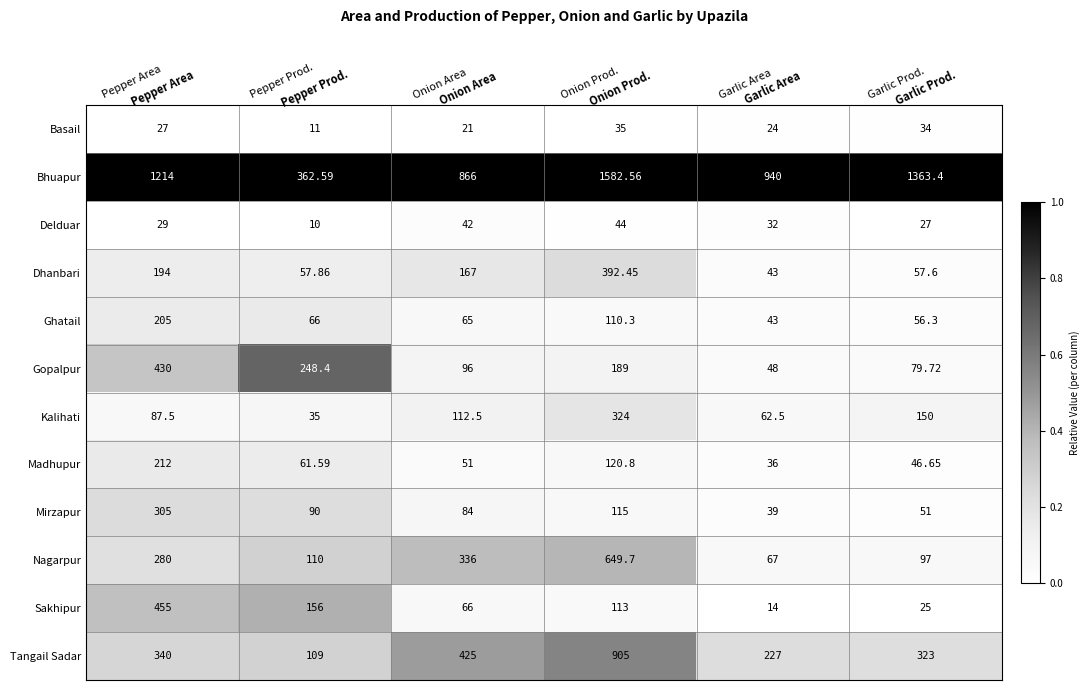

Which category has the highest value across all series?

Onion Prod.